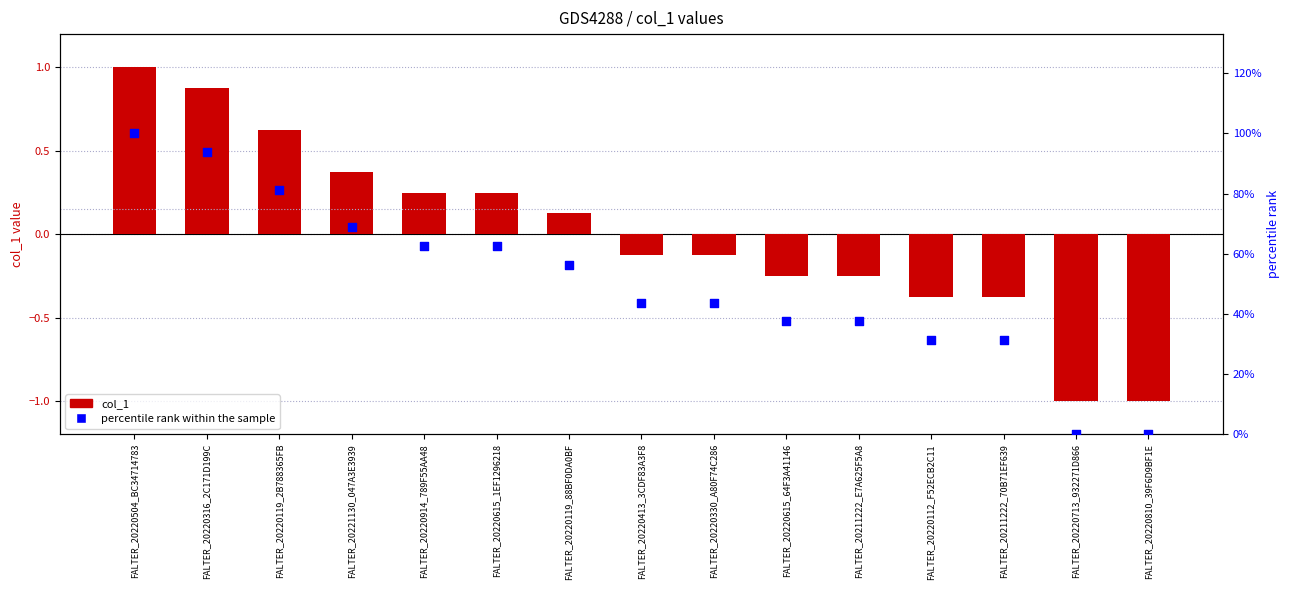

Which series reaches the maximum Y coordinate?

col_1